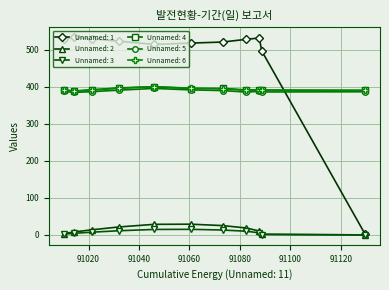

Which series has the largest total across all categories?

Unnamed: 1